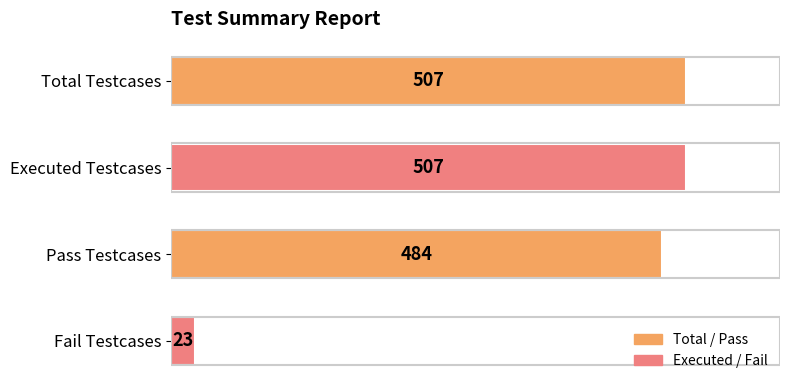

What is the value of the 4th bar from the top?

23